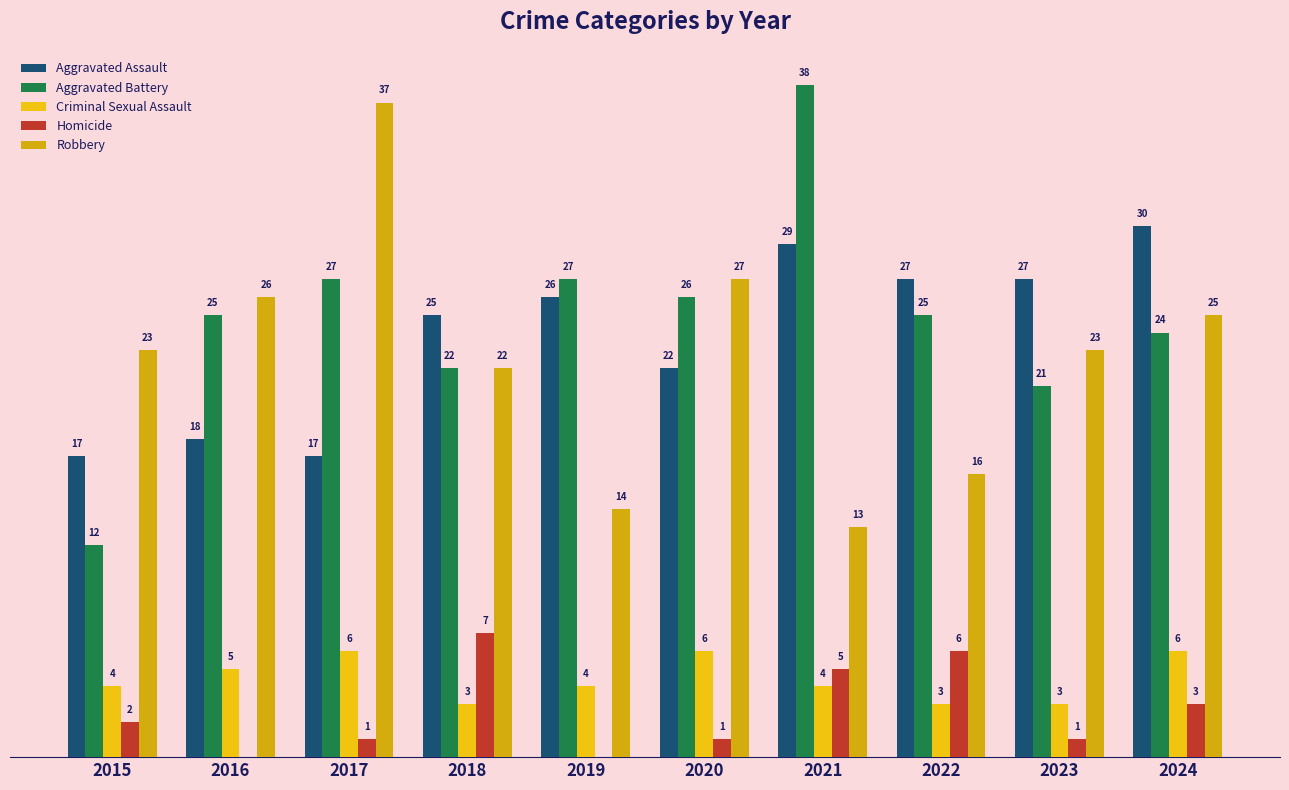

Which series changed the most between 2017 and 2023?

Robbery